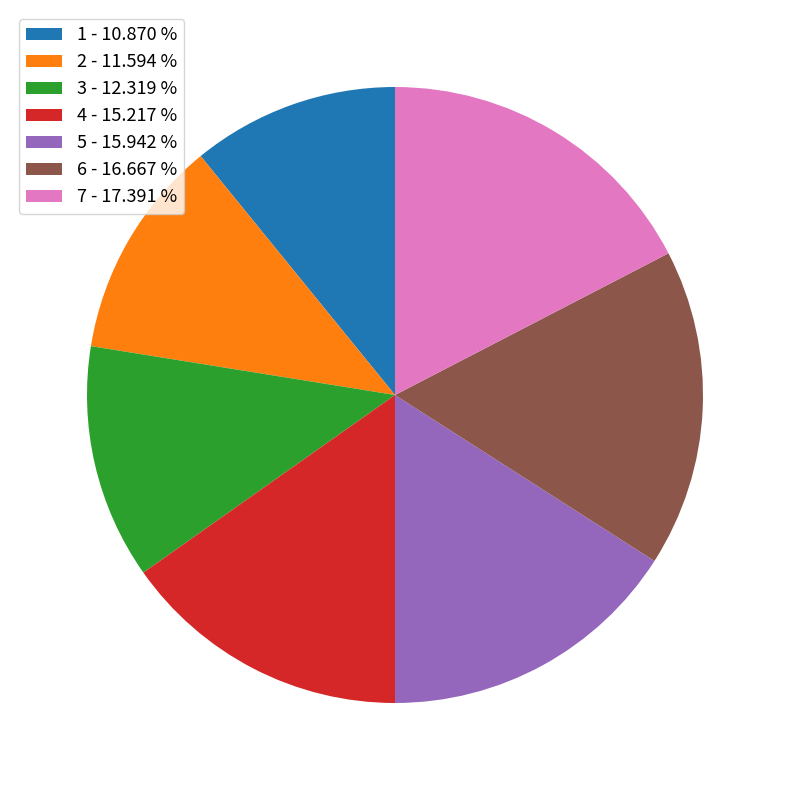

Which has a higher value, 3 - 12.319 % or 7 - 17.391 %?

7 - 17.391 %